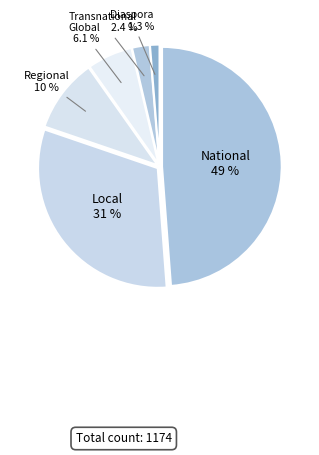

True or false: Transnational accounts for 2% of the total.

True